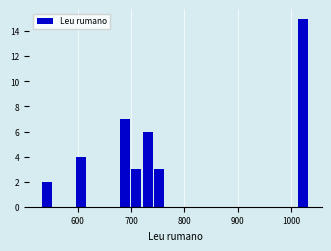

Around what value on the x-axis is the tallest bar? Give the approximate position of its centre, as read against the axis.

1020